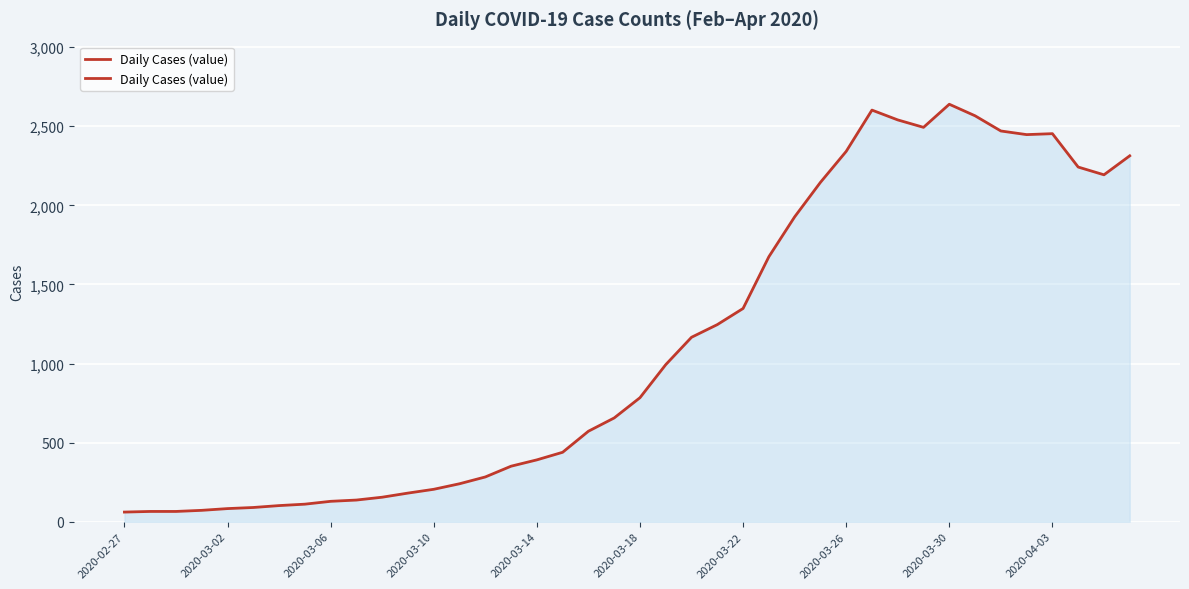

How many series are shown in this chart?

1